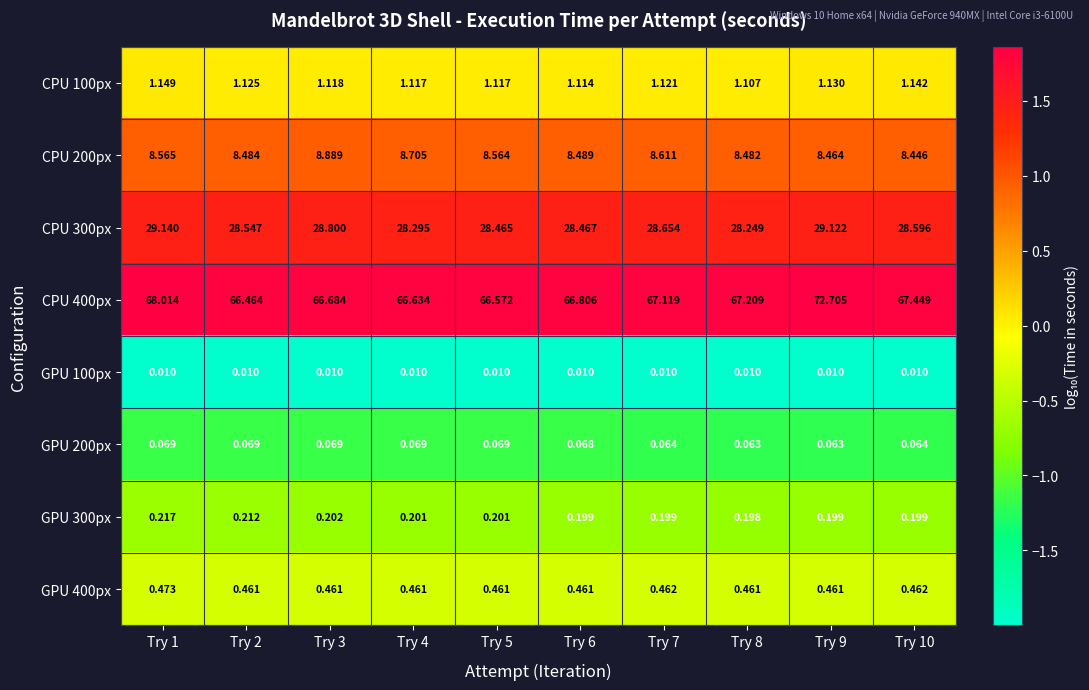

Which series changed the most between Try 6 and Try 7?

CPU 400px